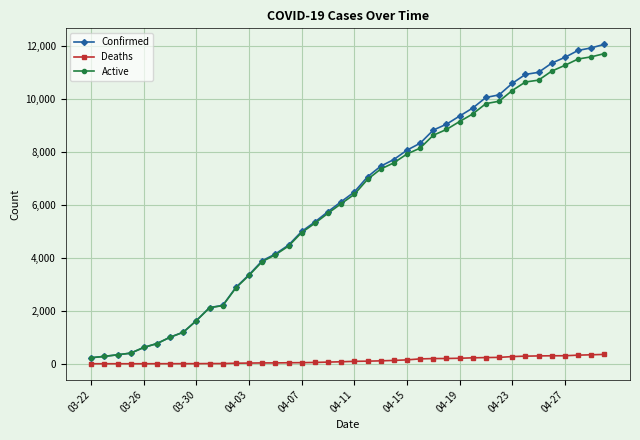

What is the difference between the maximum and minimum values in the Confirmed series?

11836